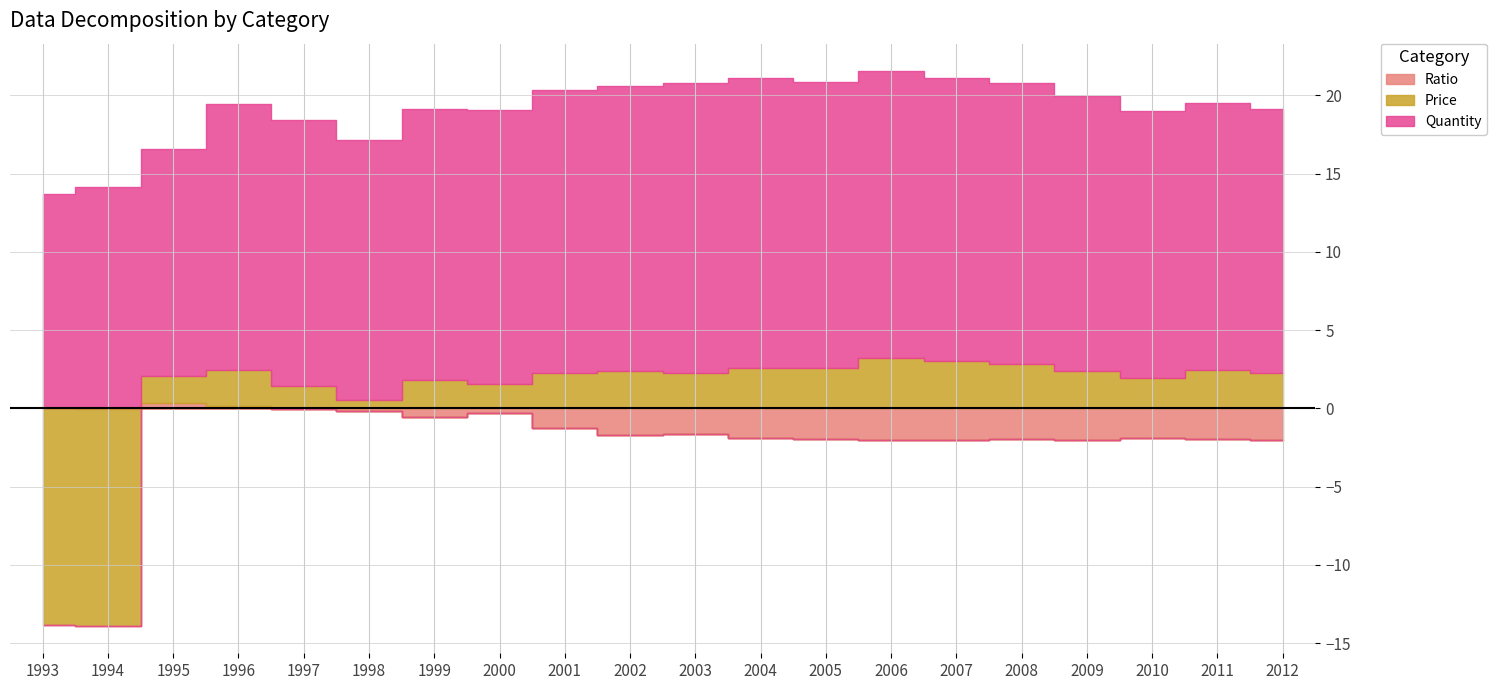

Rank the series at 1995 from highest to lowest value.

Quantity, Price, Ratio